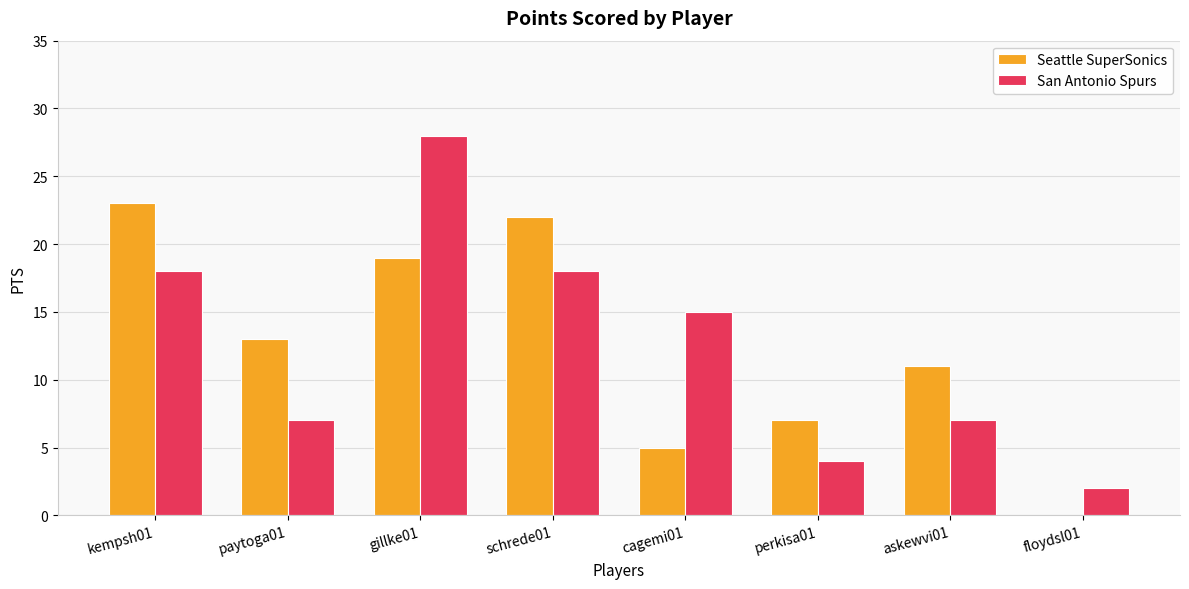

Is the value of Seattle SuperSonics at gillke01 greater than the value of San Antonio Spurs at cagemi01?

Yes